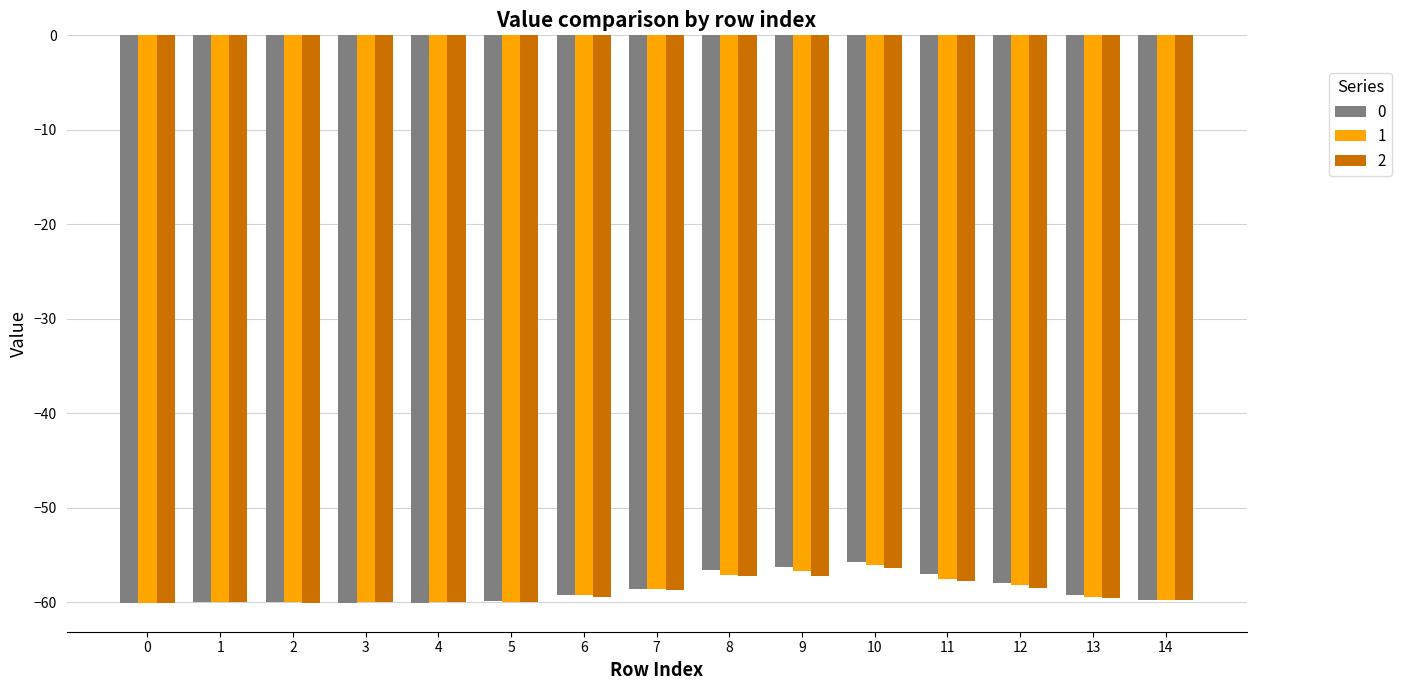

Is it true that 2 equals -57.3 at 8?

True